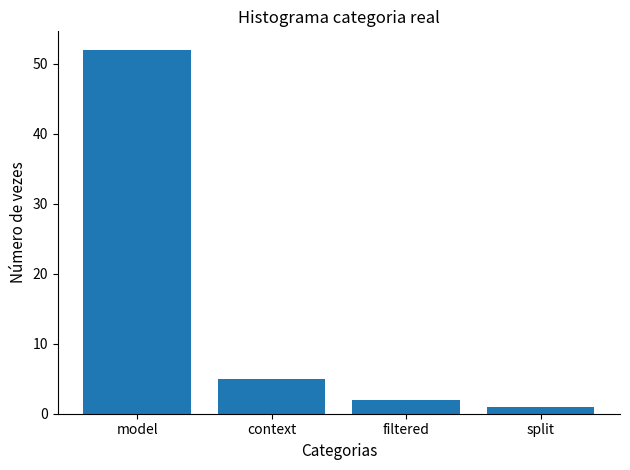

How many categories are shown in the chart?

4